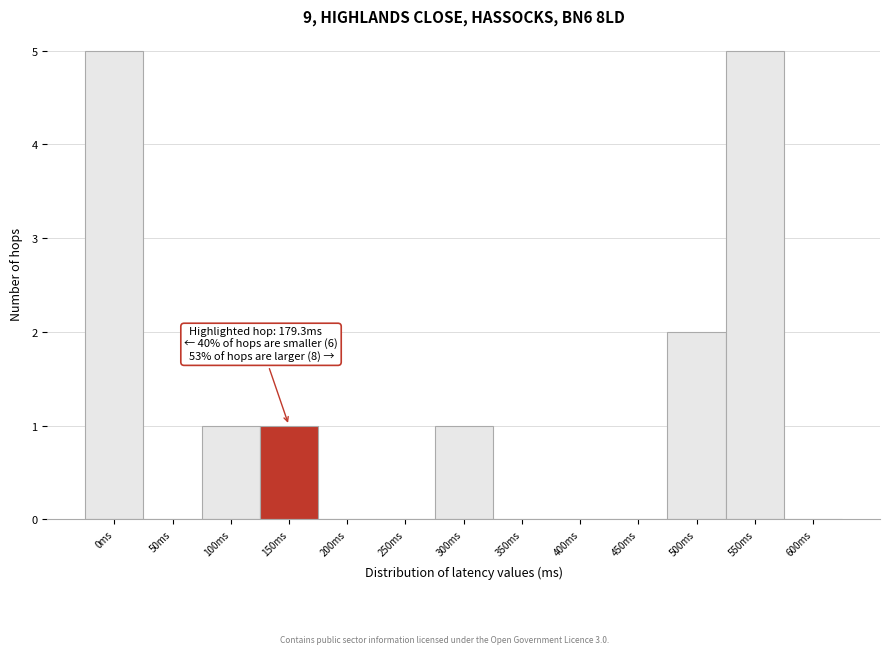

Reading left to right, extract all data points from this chart.

0ms=5	50ms=0	100ms=1	150ms=1	200ms=0	250ms=0	300ms=1	350ms=0	400ms=0	450ms=0	500ms=2	550ms=5	600ms=0